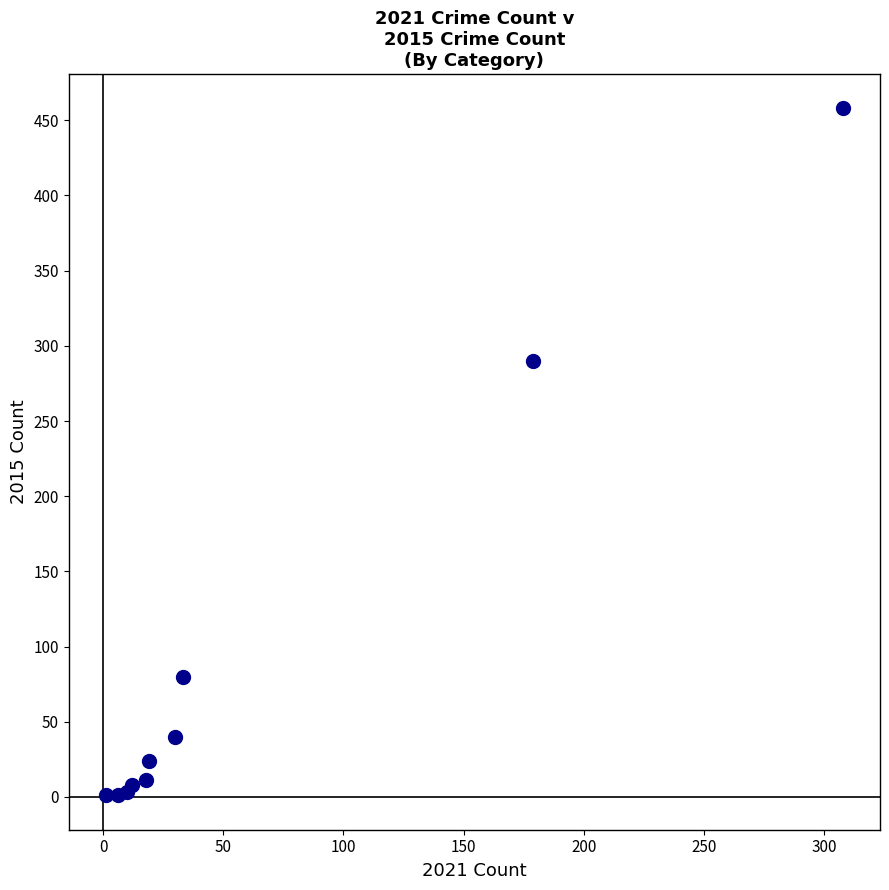

What Y value in the scatter plot is closest to 229?

290